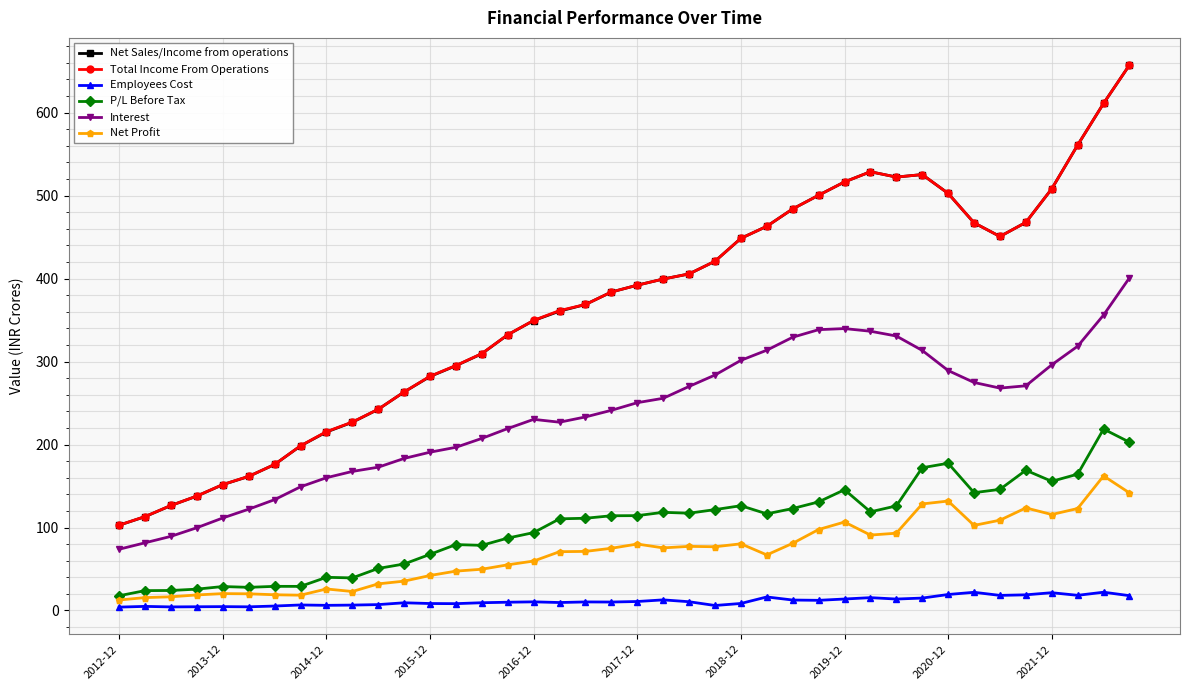

Which series has the widest spread of values?

Net Sales/Income from operations